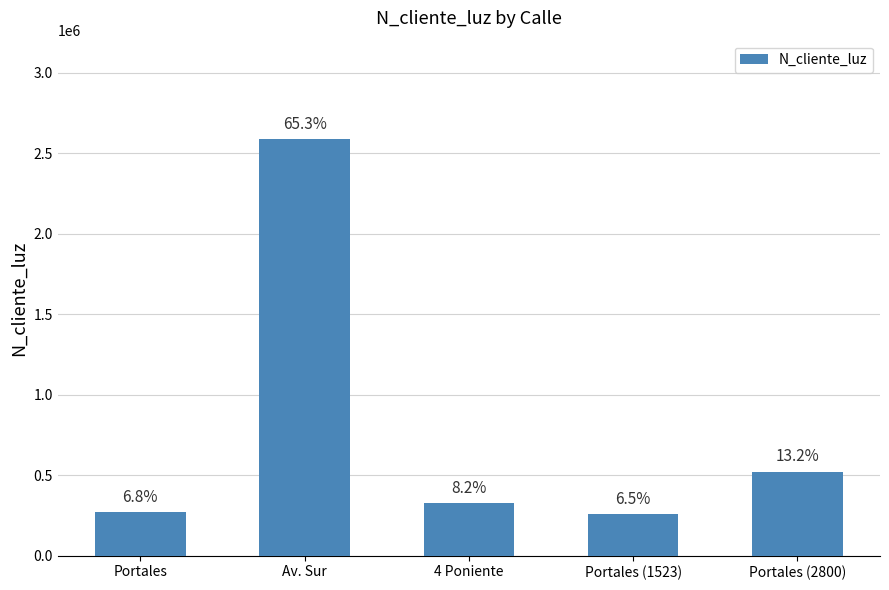

Are the bars horizontal?

No